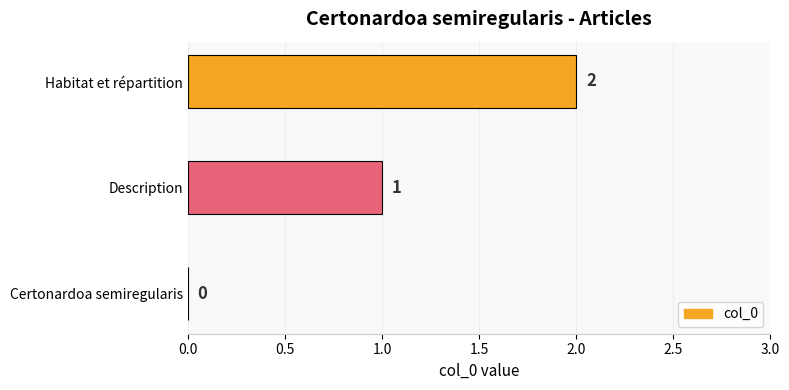

What is the sum of all values?

3